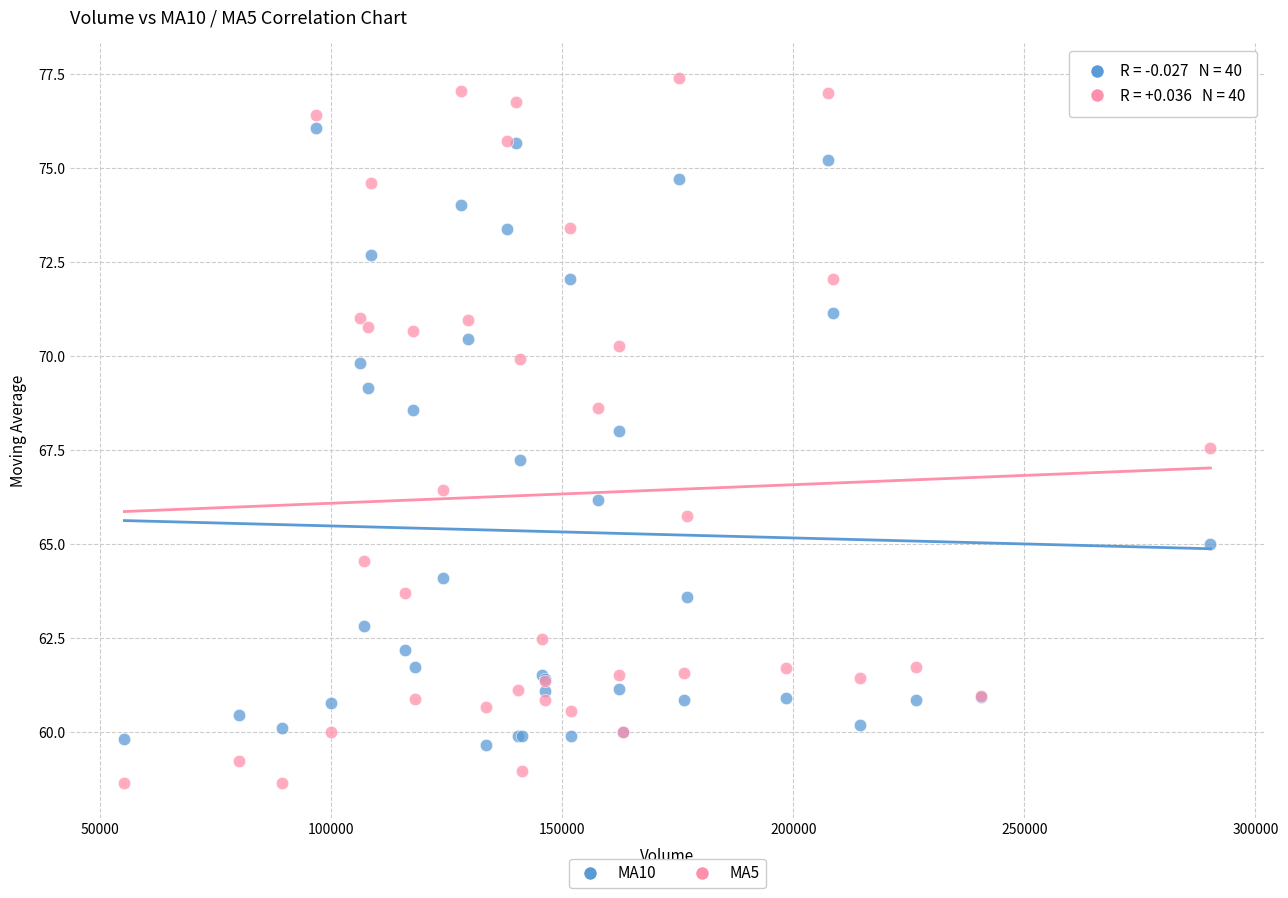

Which series has the largest Y range (max minus min)?

MA5